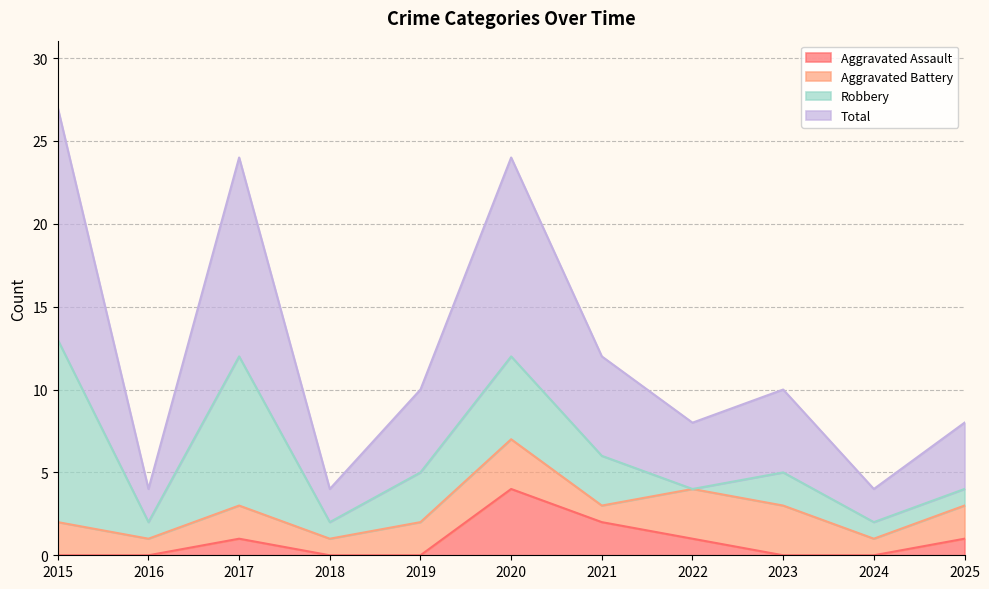

What are all the series names shown in the legend?

Aggravated Assault, Aggravated Battery, Robbery, Total